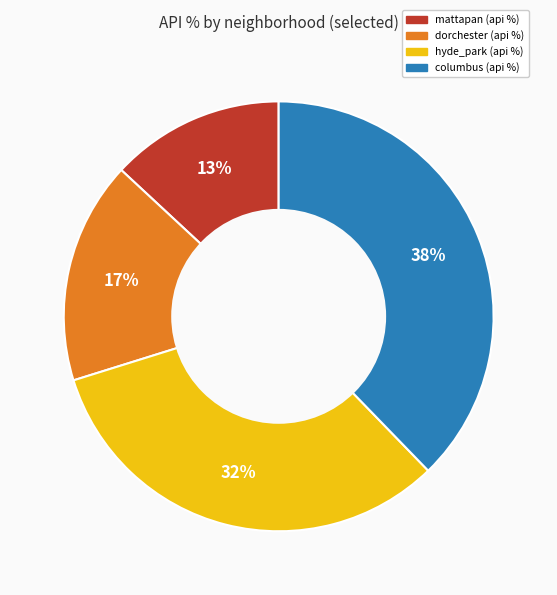

What is the smallest slice in the pie chart?

mattapan (api %)